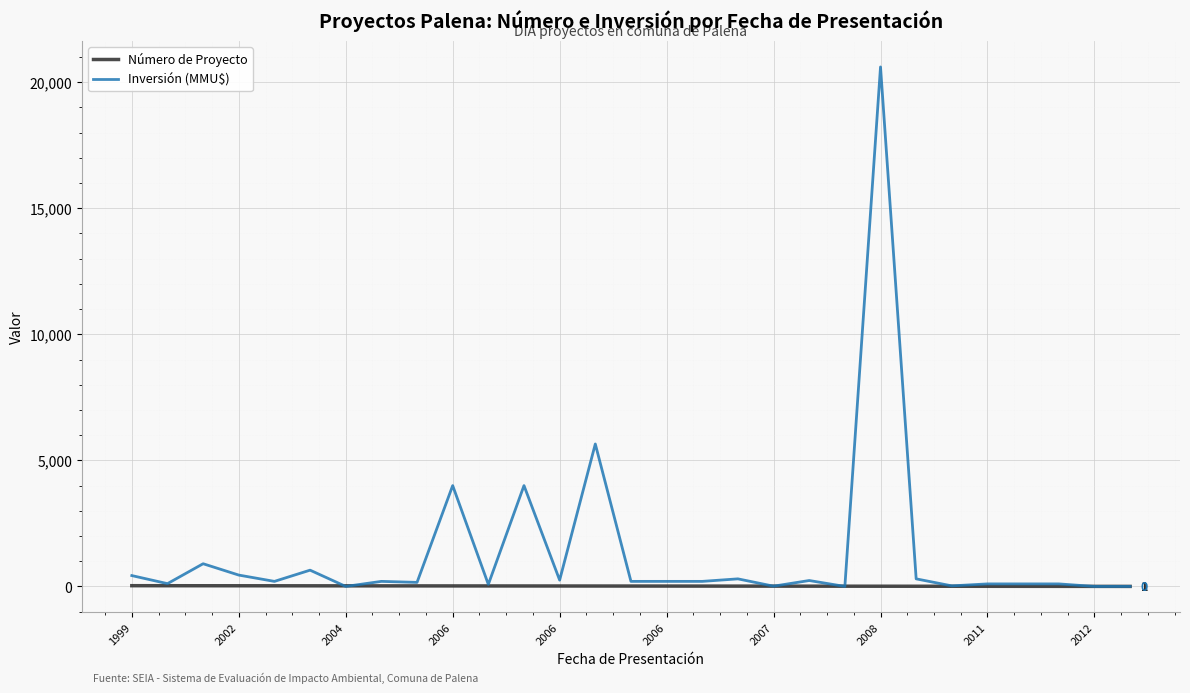

What is the maximum value for Inversión (MMU$)?

20605